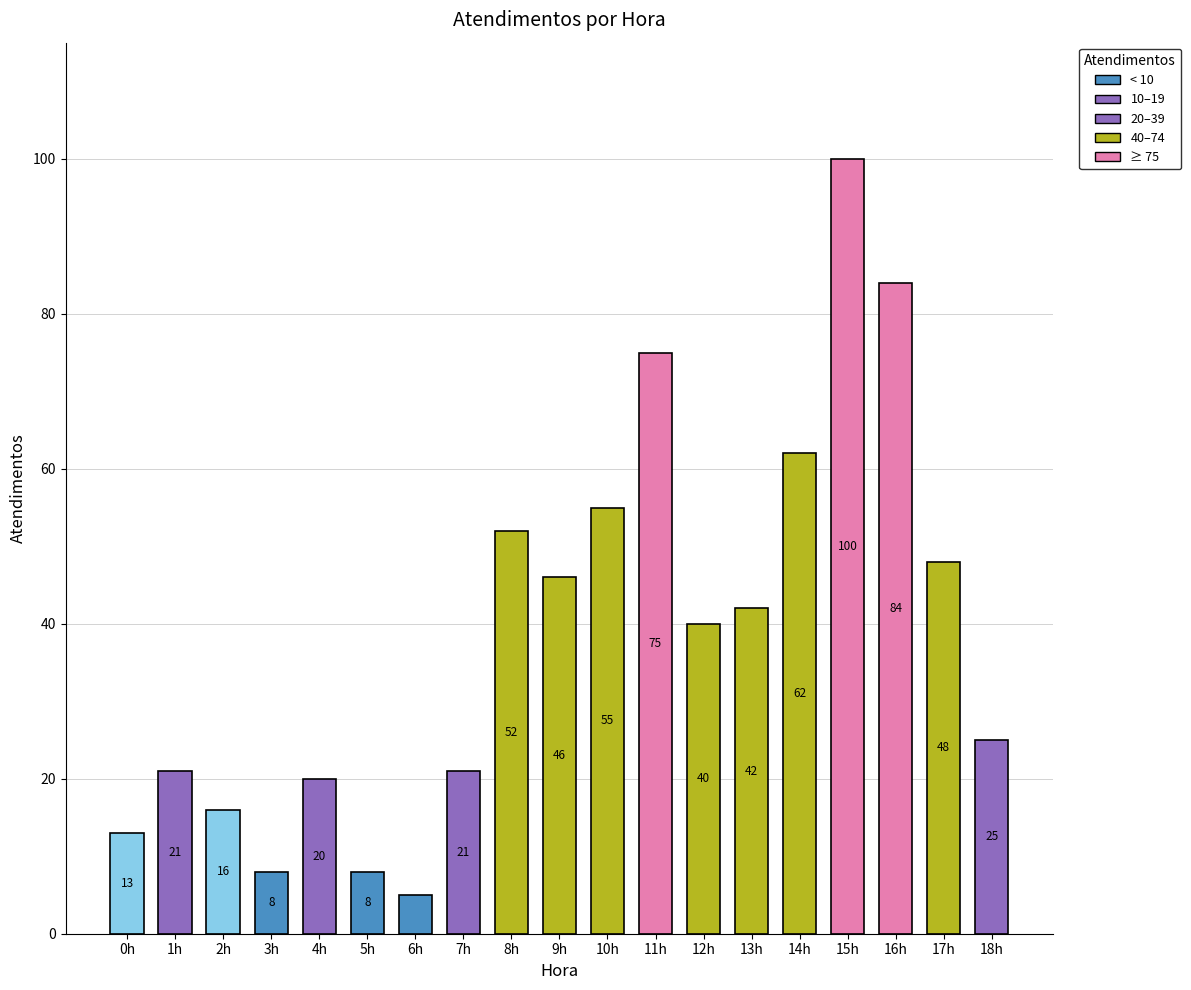

At which category does the chart reach its minimum across all series?

6h